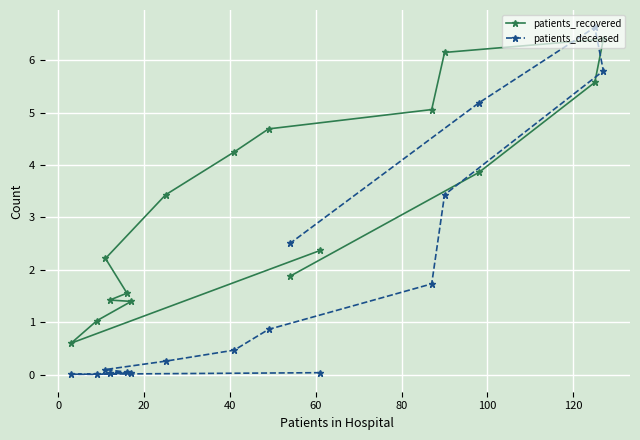

Does the chart display data point markers on the line(s)?

Yes